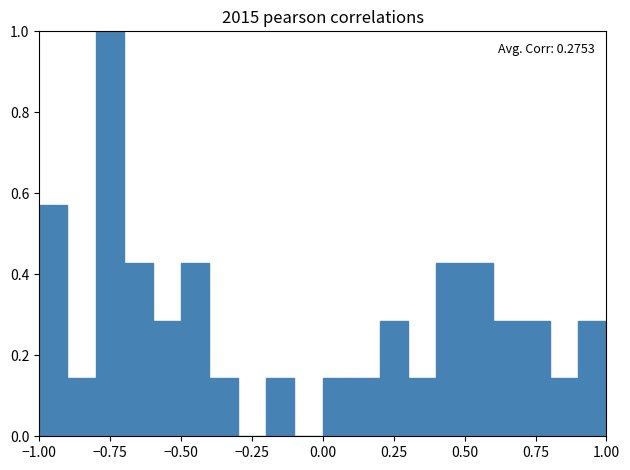

Read against the x-axis, roughly where is the centre of the tallest bar?

-0.75